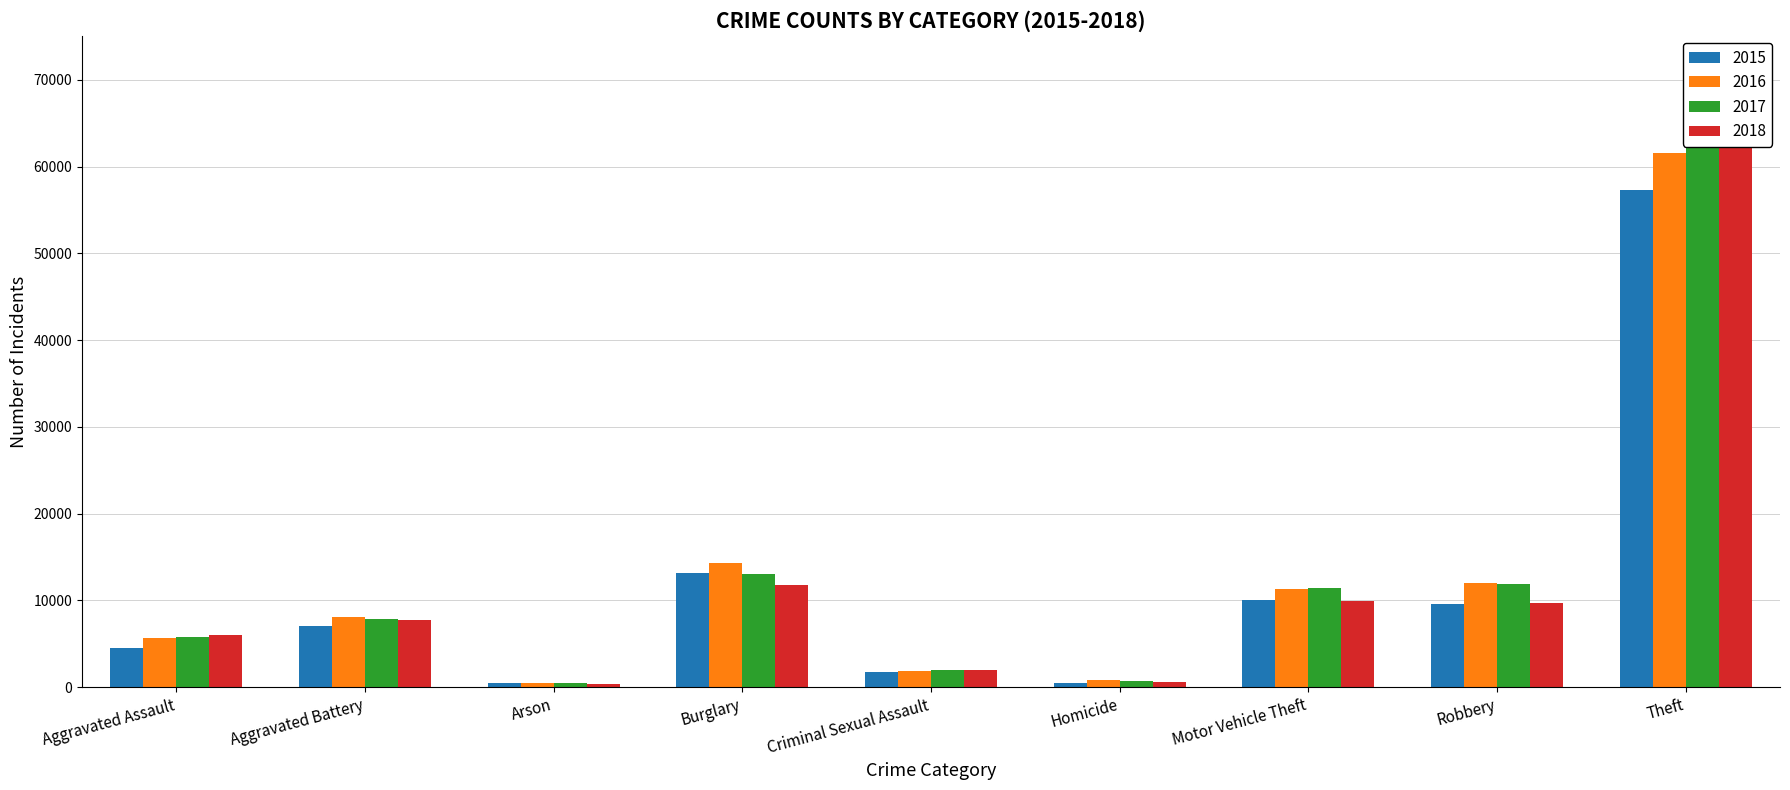

At which label does 2015 first exceed 7019?

Burglary